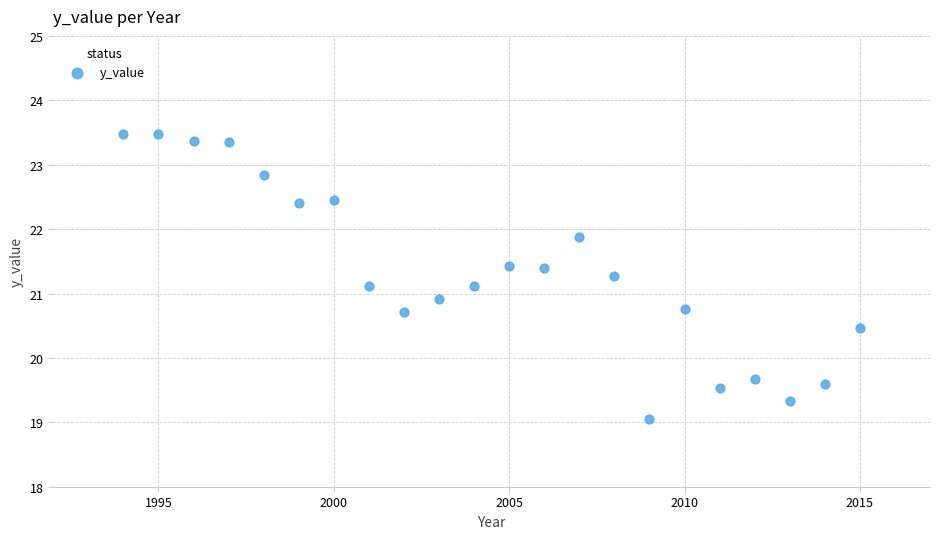

What is the range of Y values (max minus min)?

4.4